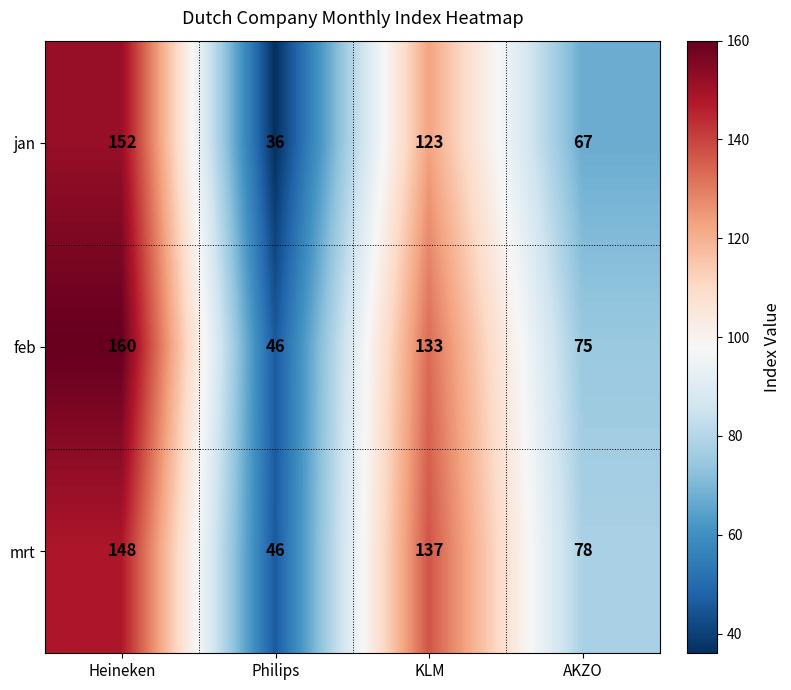

At which category does the chart reach its peak across all series?

Heineken